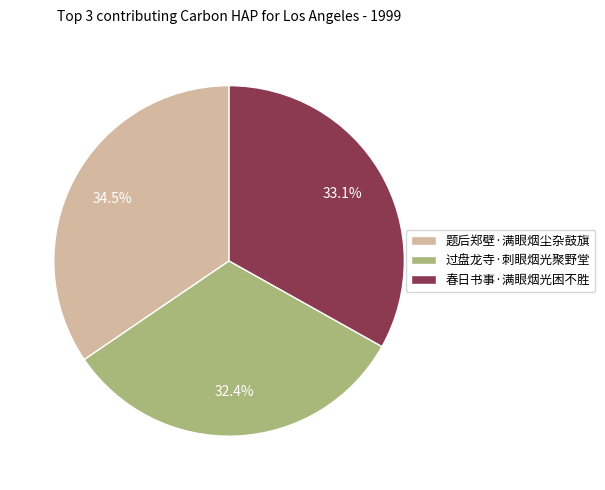

To the nearest percent, what percentage of the pie is 春日书事·满眼烟光困不胜?

33%